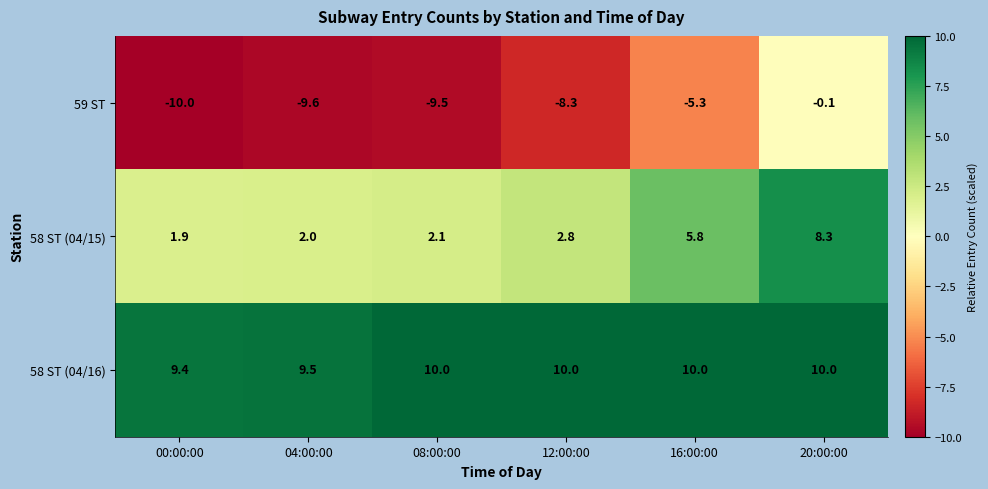

At which category is the sum across all series the highest?

20:00:00